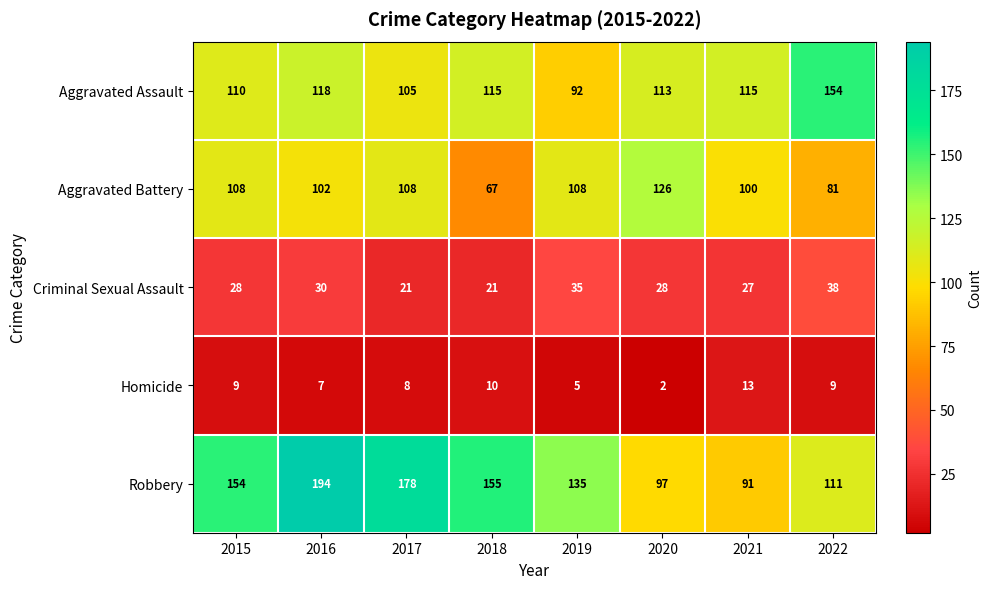

At how many categories does at least one series exceed 10?

8